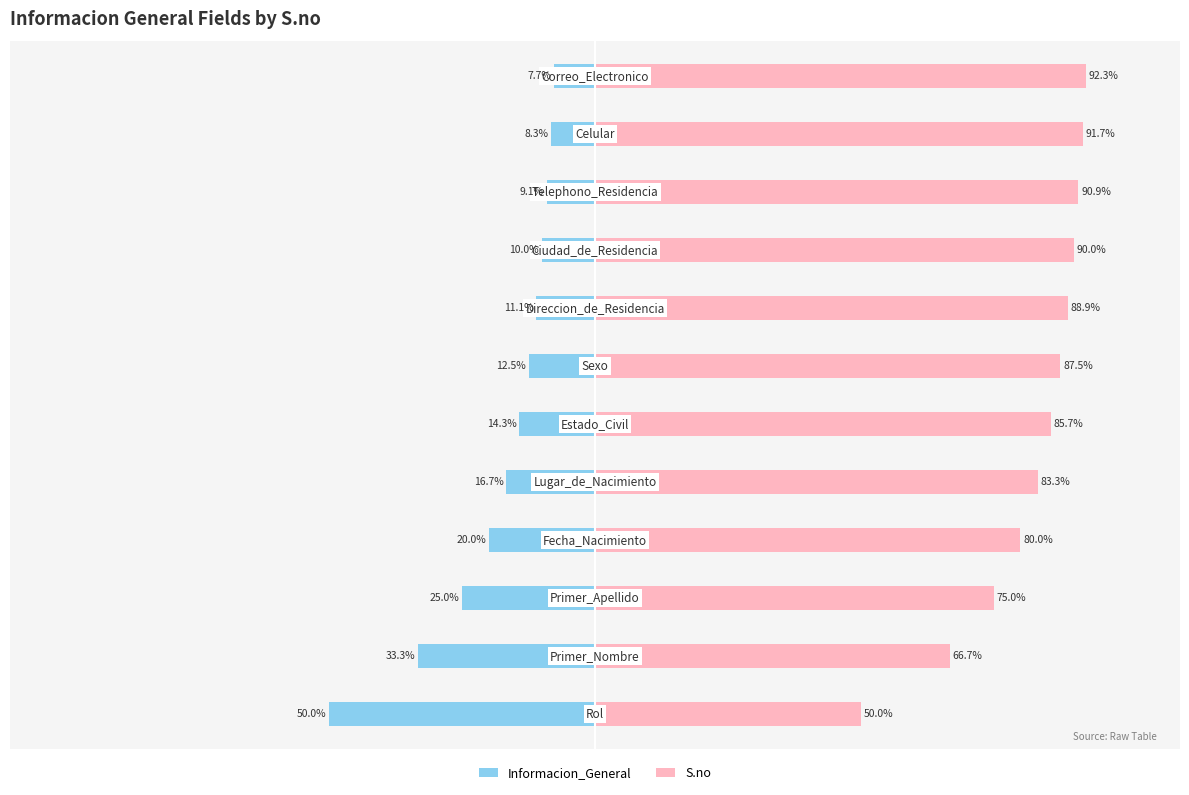

Reading right to left, list all the values displayed in this chart.

Informacion_General: -7.7	-8.3	-9.1	-10.0	-11.1	-12.5	-14.3	-16.7	-20.0	-25.0	-33.3	-50.0
S.no: 92.3	91.7	90.9	90.0	88.9	87.5	85.7	83.3	80.0	75.0	66.7	50.0